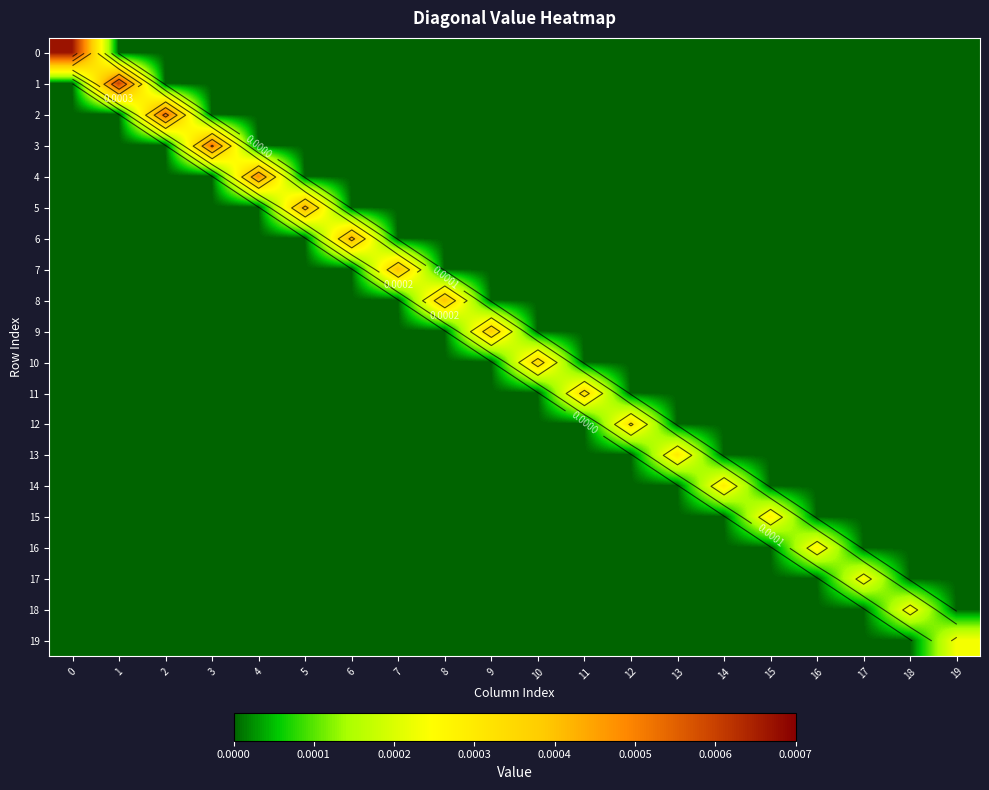

Between 13 and 18, which series saw the biggest shift?

row_13